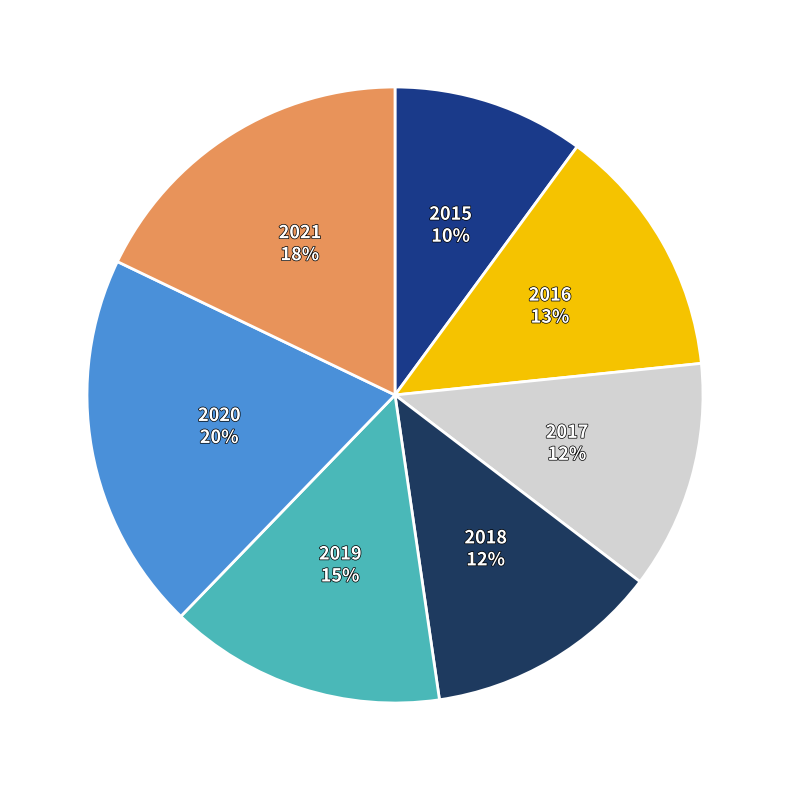

To the nearest percent, what is the difference between the largest and smallest slice percentages?

10%